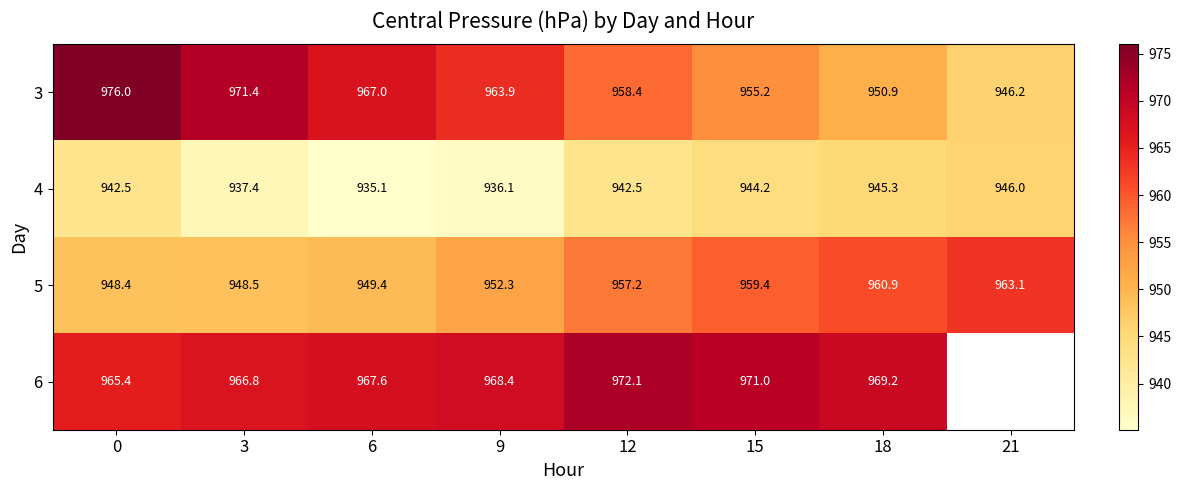

Is the value of 6 at 0 greater than the value of 5 at 18?

Yes